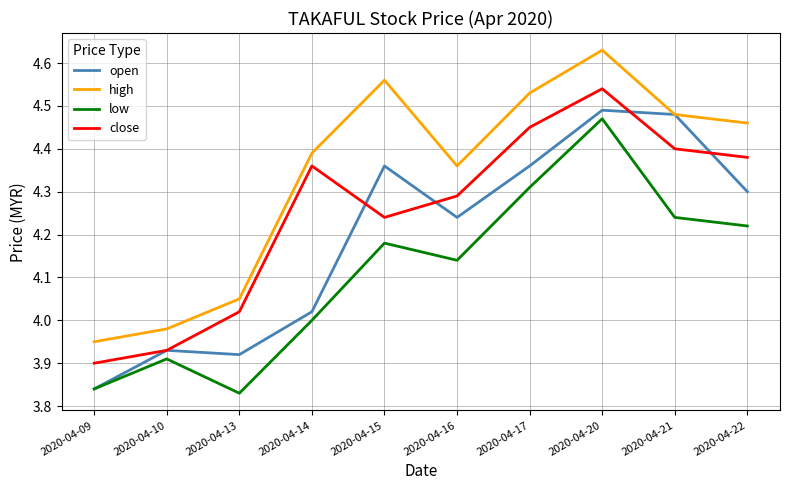

At which category is the sum across all series the highest?

2020-04-20